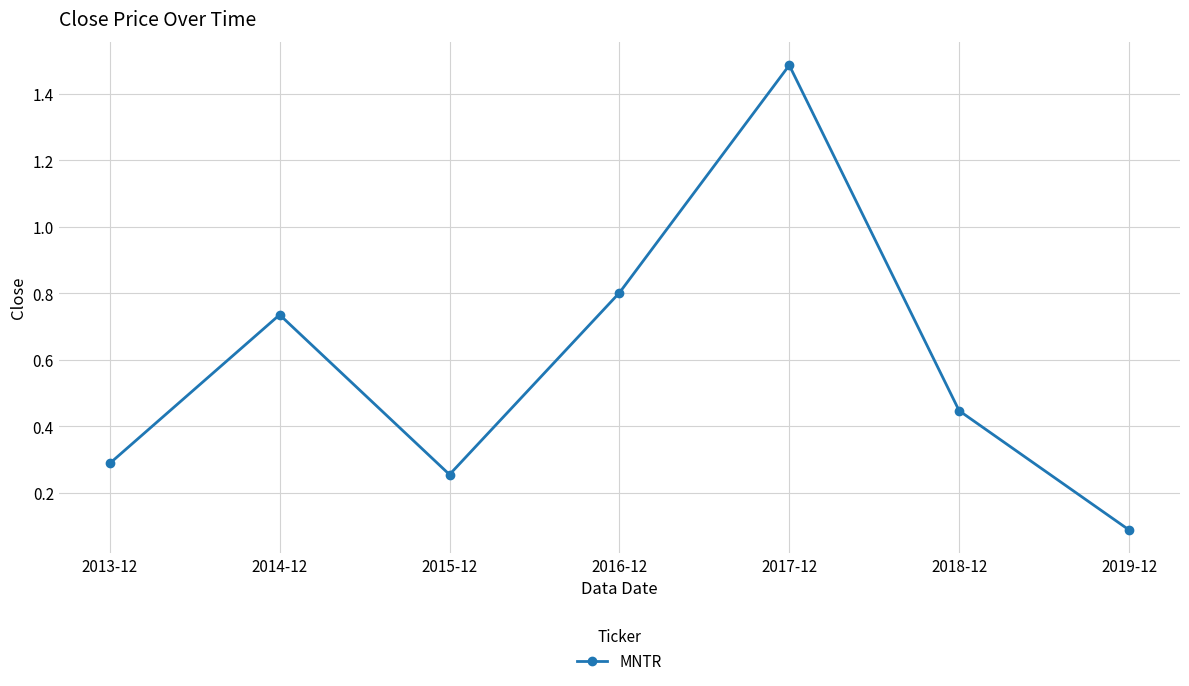

The chart shows a value of 2.6 at 2017-12. True or false?

False